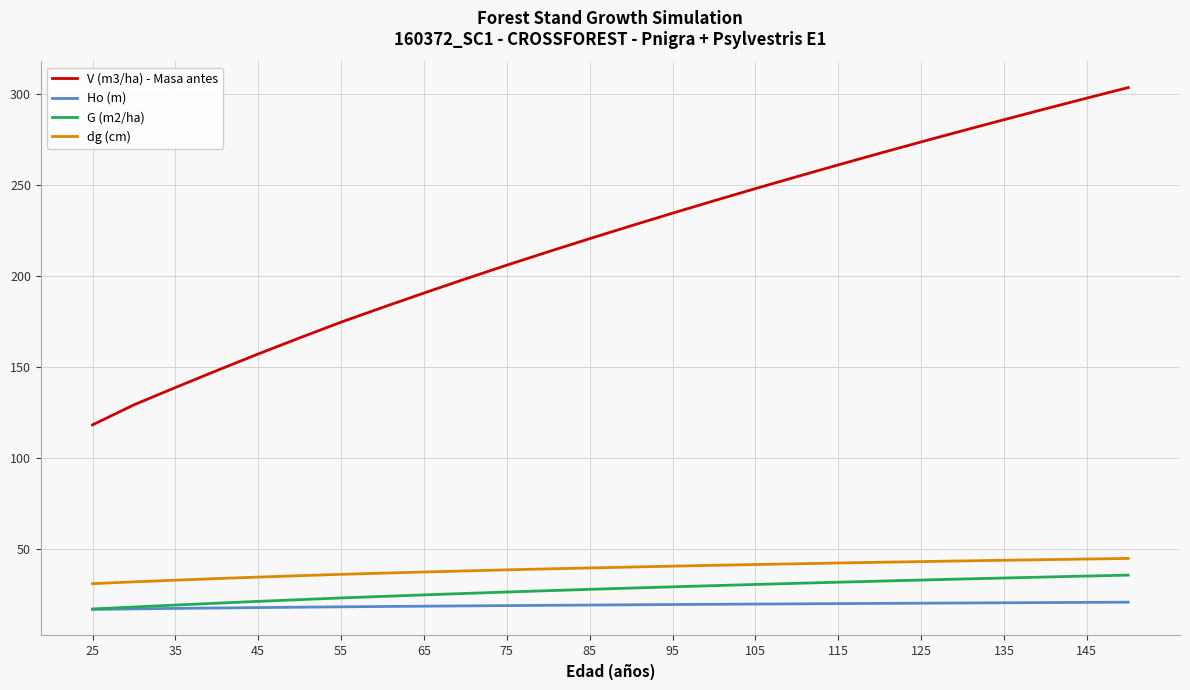

Which series has the largest total across all categories?

V (m3/ha) - Masa antes